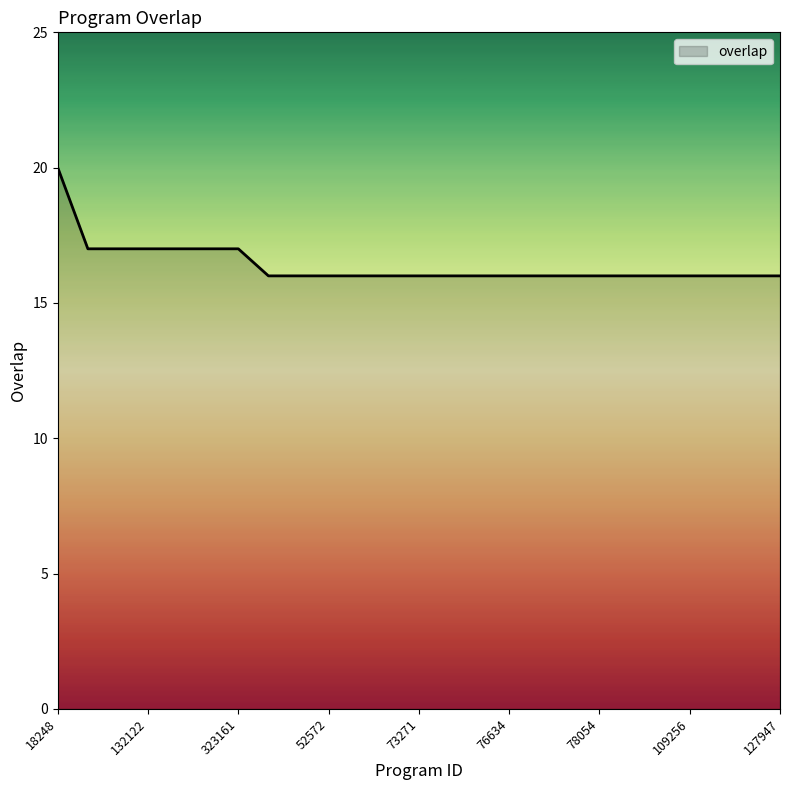

Reading right to left, extract all data points from this chart.

16	16	16	16	16	16	16	16	16	16	16	16	16	16	16	16	16	16	17	17	17	17	17	17	20